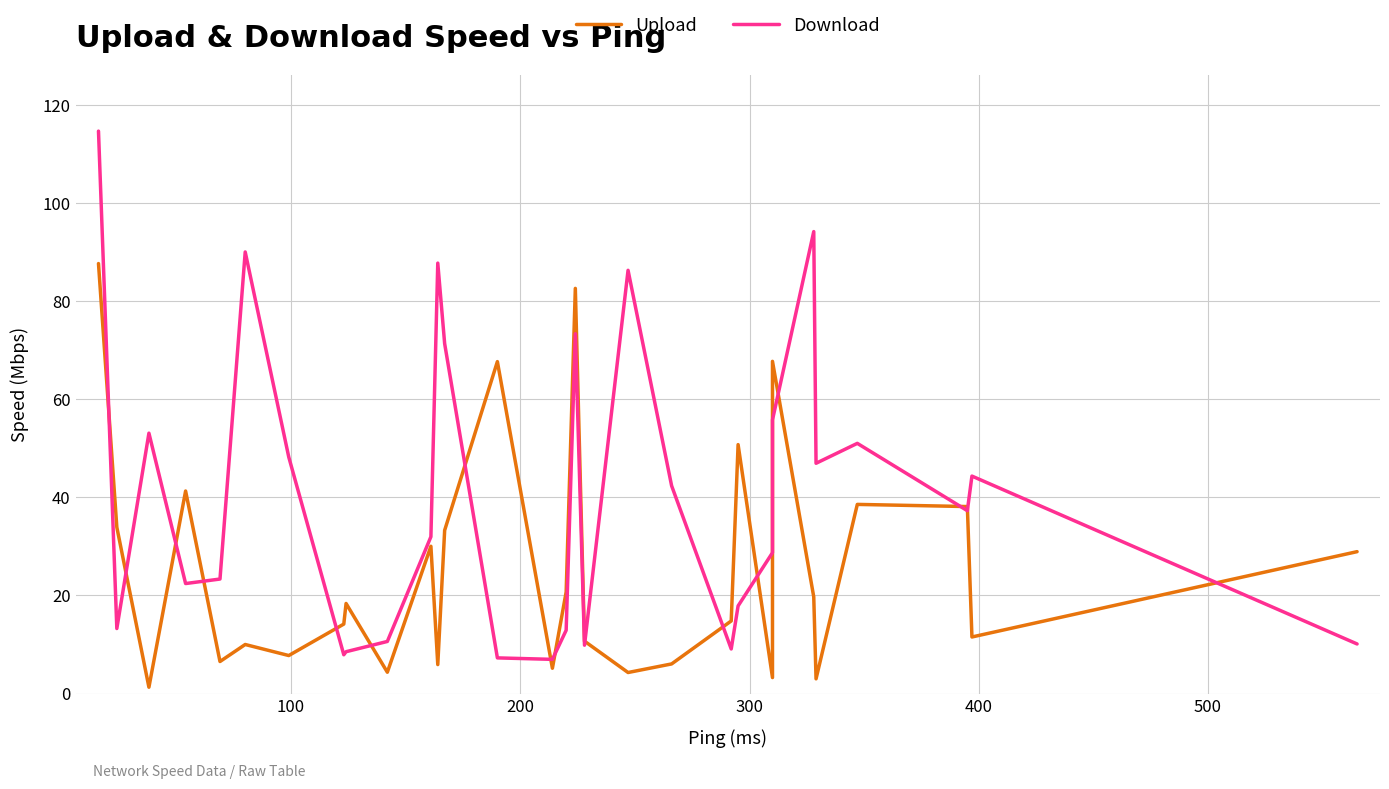

True or false: Download has more than 2 points higher than both neighbors.

True